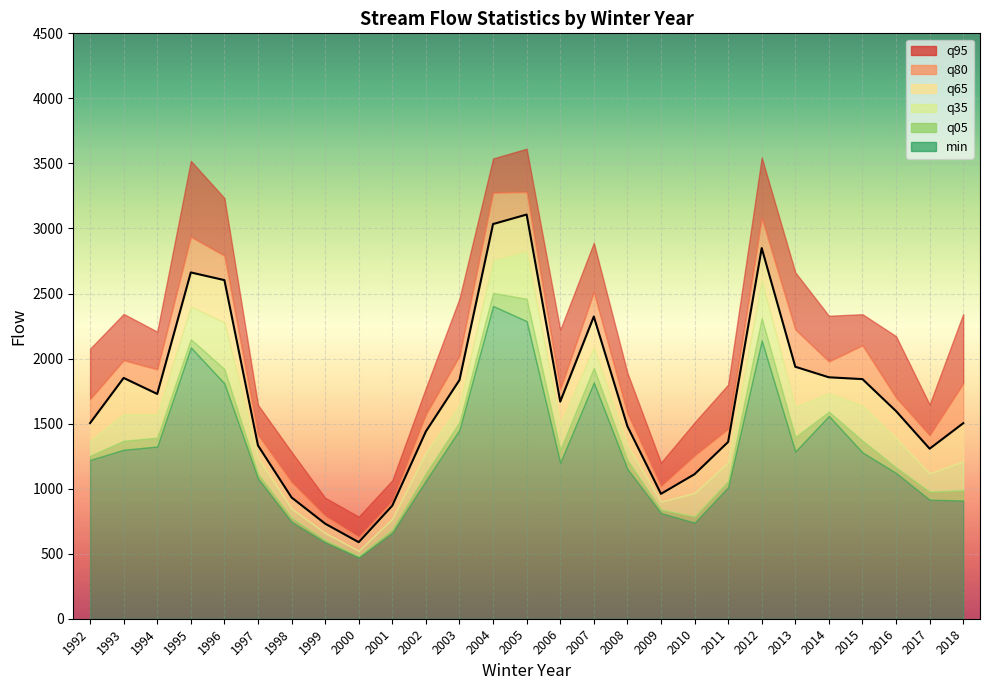

What is the value of the q05 point at the 21st from the left?

2311.0